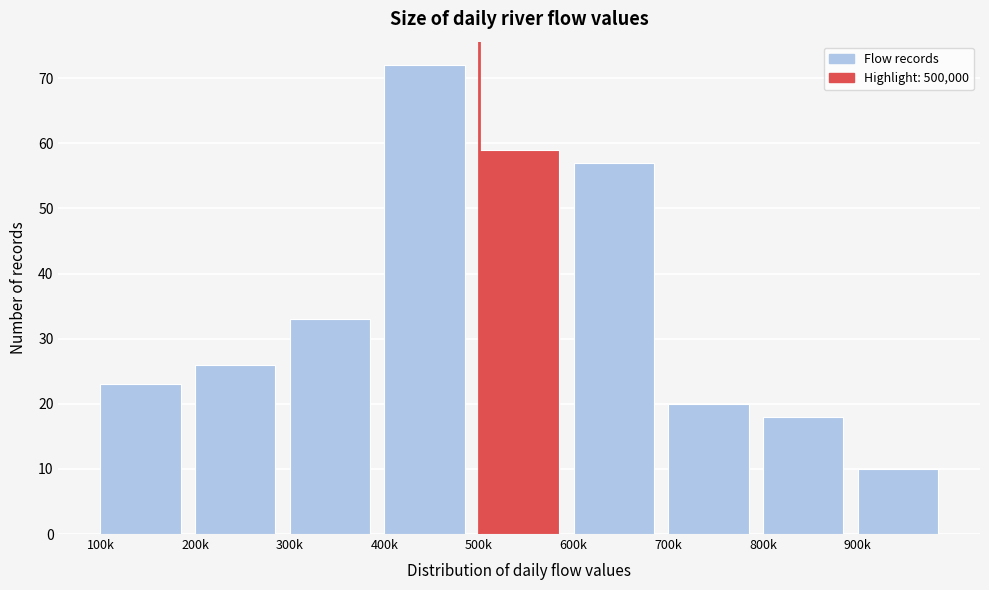

Reading right to left, extract all data points from this chart.

10	18	20	57	59	72	33	26	23